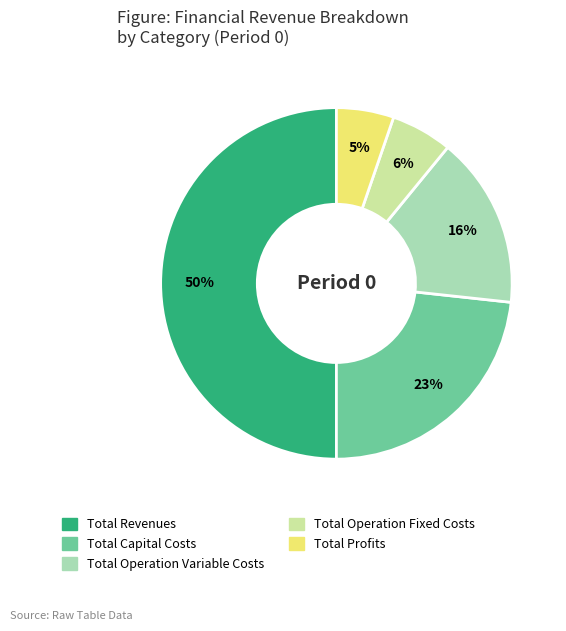

Does Total Operation Fixed Costs represent more than half of the total?

No